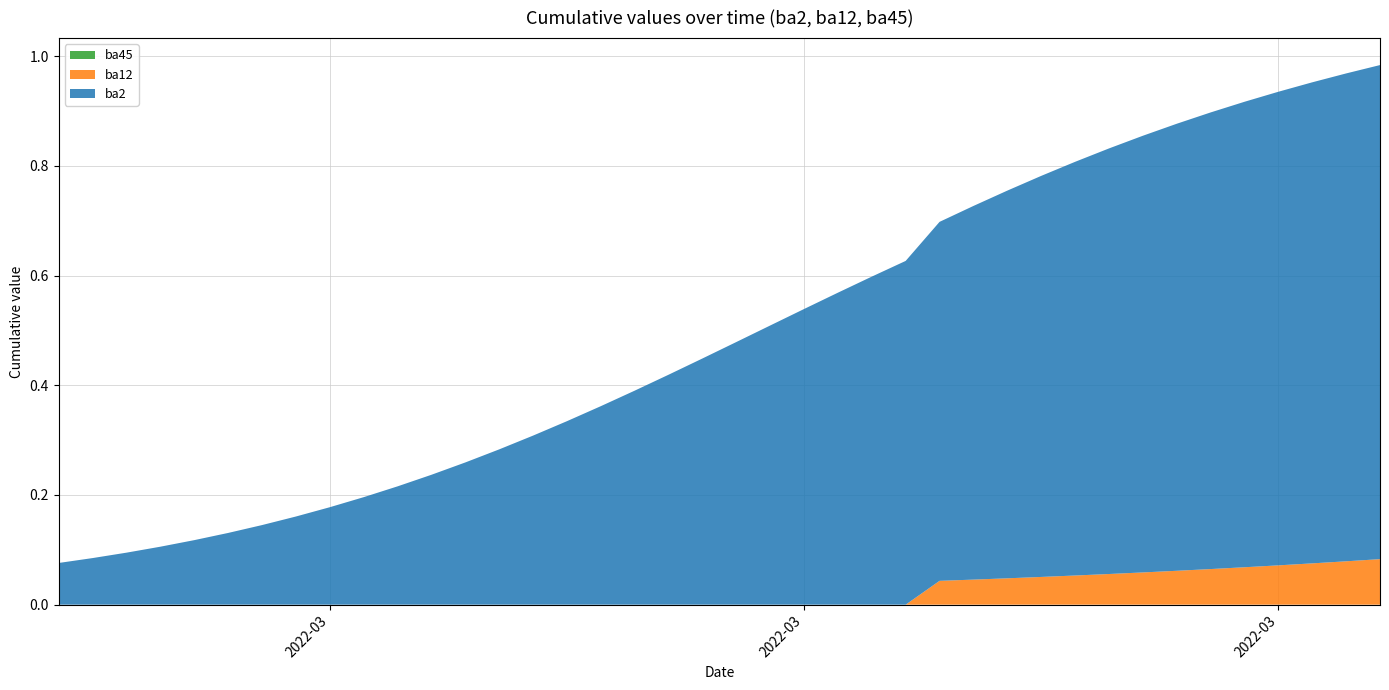

Reading right to left, what are all the values shown in this chart?

ba45: 39=0.0	38=0.0	37=0.0	36=0.0	35=0.0	34=0.0	33=0.0	32=0.0	31=0.0	30=0.0	29=0.0	28=0.0	27=0.0	26=0.0	25=0.0	24=0.0	23=0.0	22=0.0	21=0.0	20=0.0	19=0.0	18=0.0	17=0.0	16=0.0	15=0.0	14=0.0	13=0.0	12=0.0	11=0.0	10=0.0	9=0.0	8=0.0	7=0.0	6=0.0	5=0.0	4=0.0	3=0.0	2=0.0	1=0.0	0=0.0
ba12: 39=0.1	38=0.1	37=0.1	36=0.1	35=0.1	34=0.1	33=0.1	32=0.1	31=0.1	30=0.1	29=0.1	28=0.0	27=0.0	26=0.0	25=0.0	24=0.0	23=0.0	22=0.0	21=0.0	20=0.0	19=0.0	18=0.0	17=0.0	16=0.0	15=0.0	14=0.0	13=0.0	12=0.0	11=0.0	10=0.0	9=0.0	8=0.0	7=0.0	6=0.0	5=0.0	4=0.0	3=0.0	2=0.0	1=0.0	0=0.0
ba2: 39=0.9	38=0.9	37=0.9	36=0.9	35=0.8	34=0.8	33=0.8	32=0.8	31=0.8	30=0.8	29=0.7	28=0.7	27=0.7	26=0.7	25=0.6	24=0.6	23=0.6	22=0.5	21=0.5	20=0.5	19=0.4	18=0.4	17=0.4	16=0.4	15=0.3	14=0.3	13=0.3	12=0.3	11=0.2	10=0.2	9=0.2	8=0.2	7=0.2	6=0.1	5=0.1	4=0.1	3=0.1	2=0.1	1=0.1	0=0.1